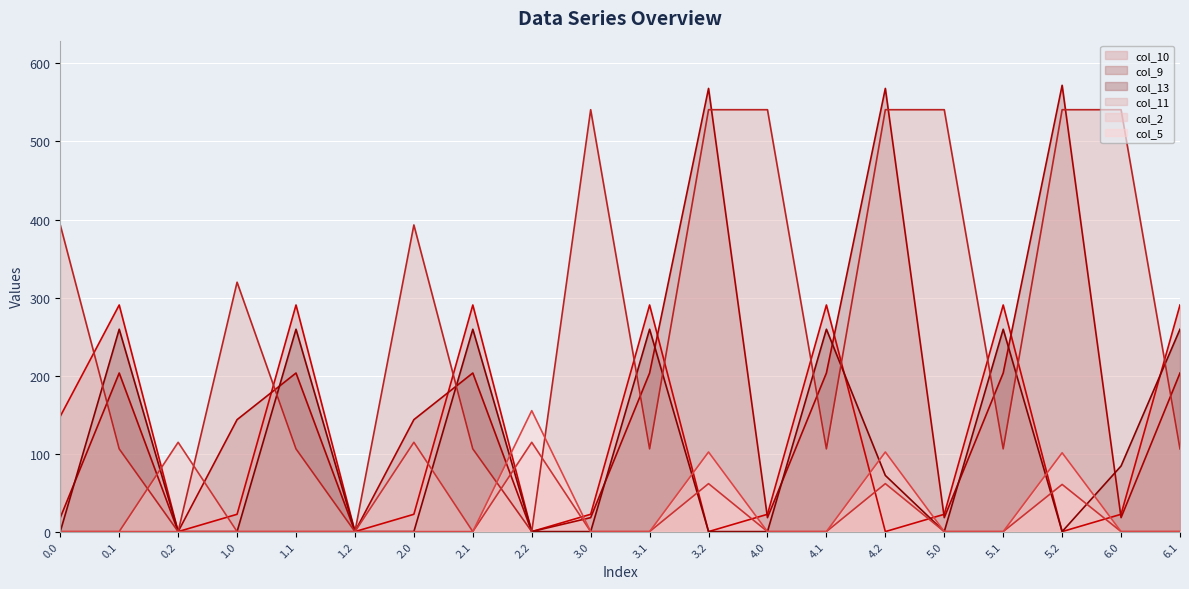

At which category does the chart reach its minimum across all series?

0.2